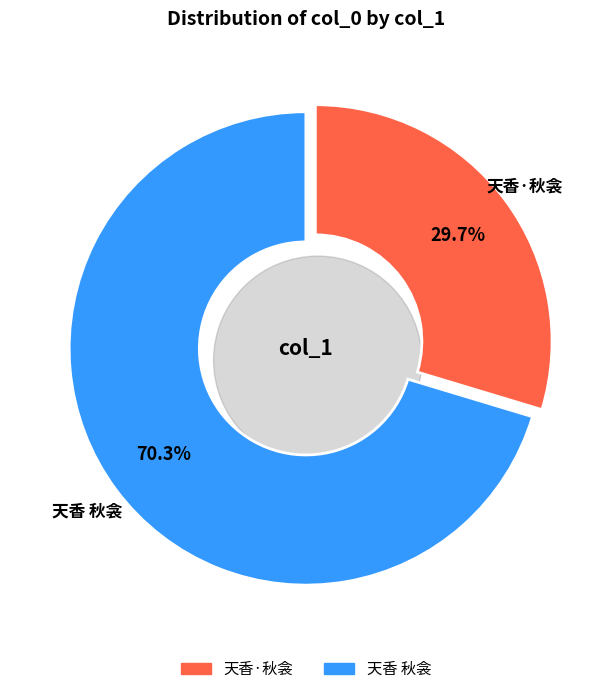

Is there any slice that represents more than half of the pie?

Yes